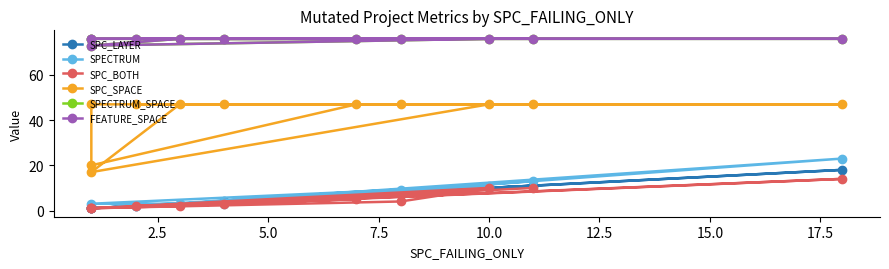

In SPC_LAYER, how many points are higher than both neighbors (excluding endpoints)?

3